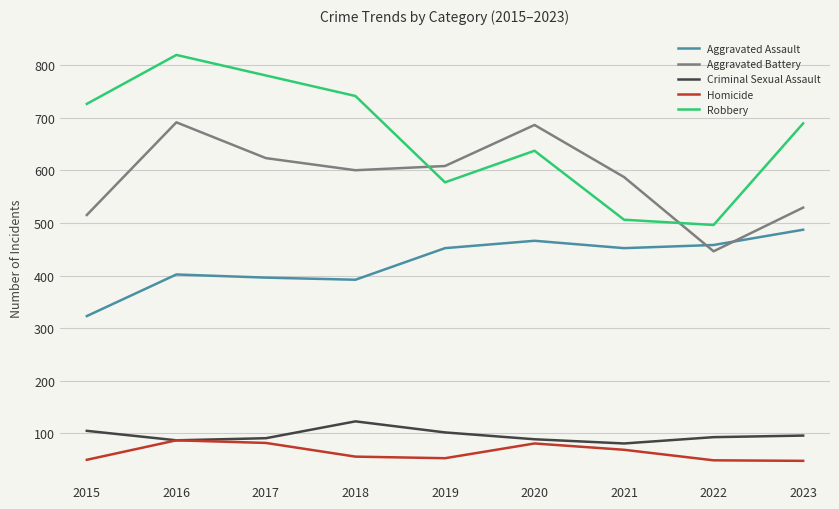

Which series has the largest range (max minus min)?

Robbery